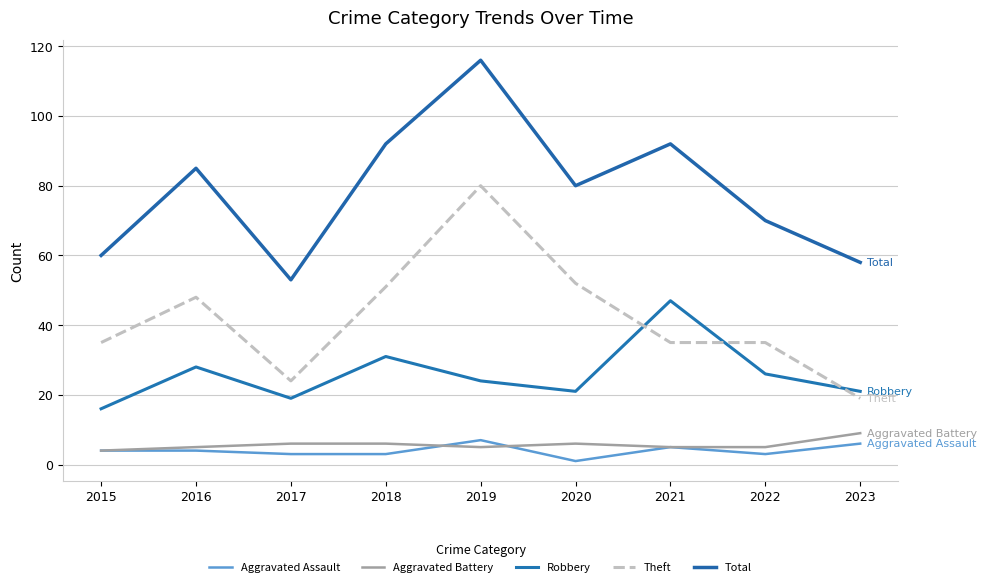

Rank the series by their maximum value, from highest to lowest.

Total, Theft, Robbery, Aggravated Battery, Aggravated Assault